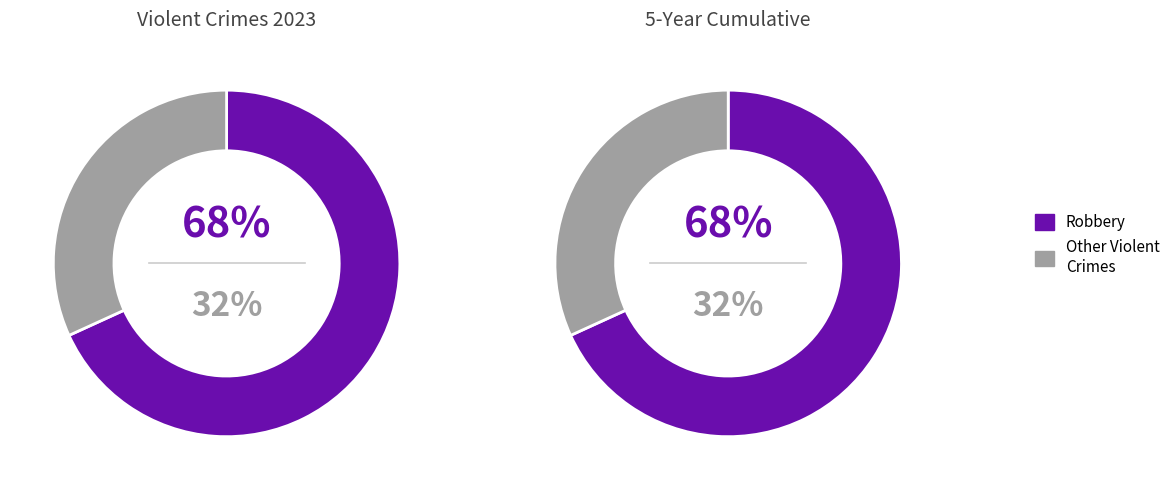

To the nearest percent, what portion does Robbery represent?

68%